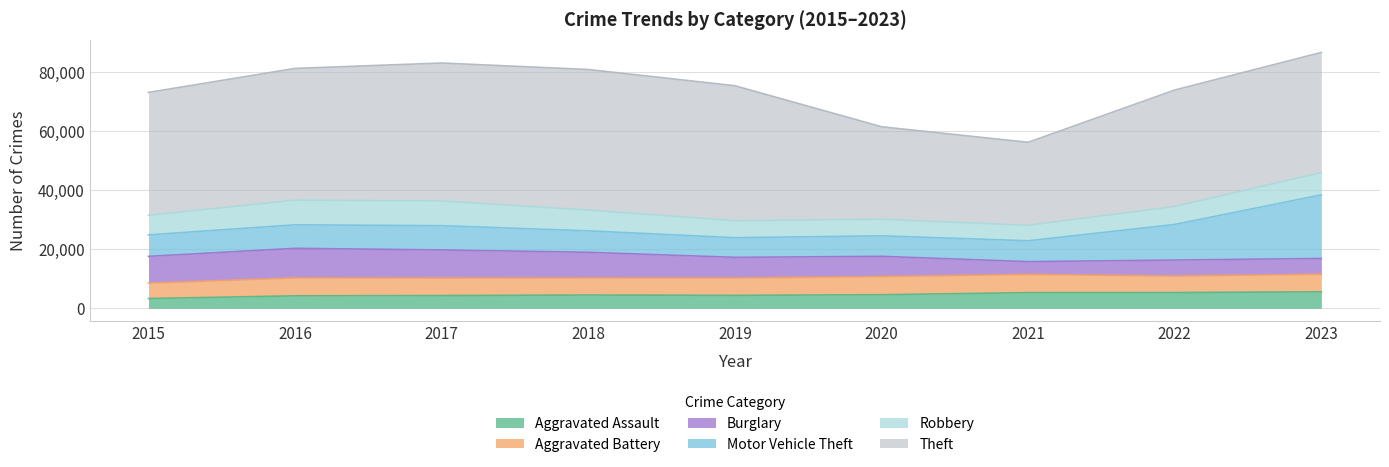

What is the lowest value of the Aggravated Assault series?

3320